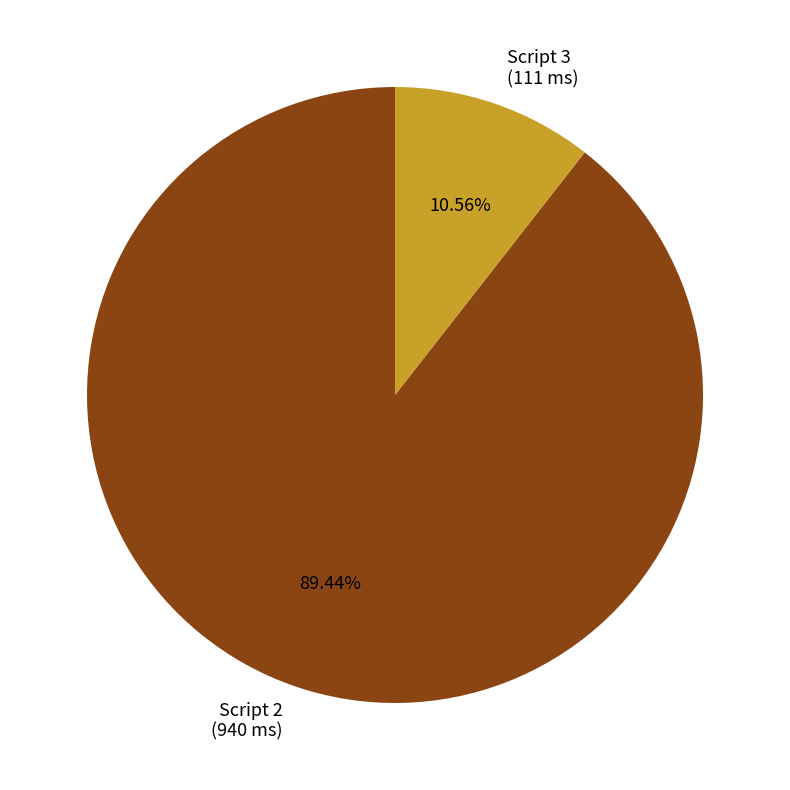

How many slices are in this pie chart?

2